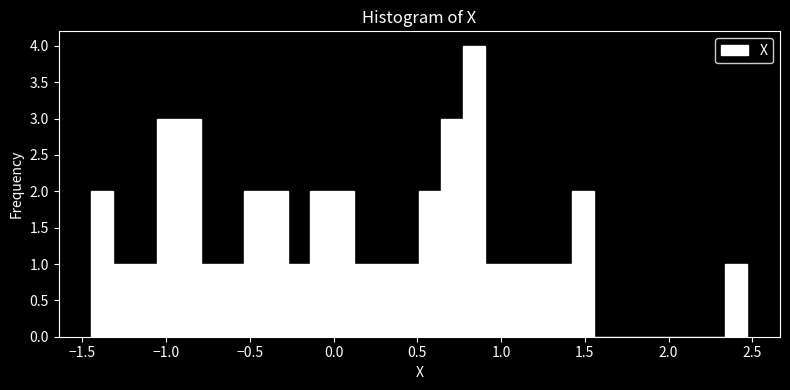

Read against the x-axis, roughly where is the centre of the tallest bar?

0.85